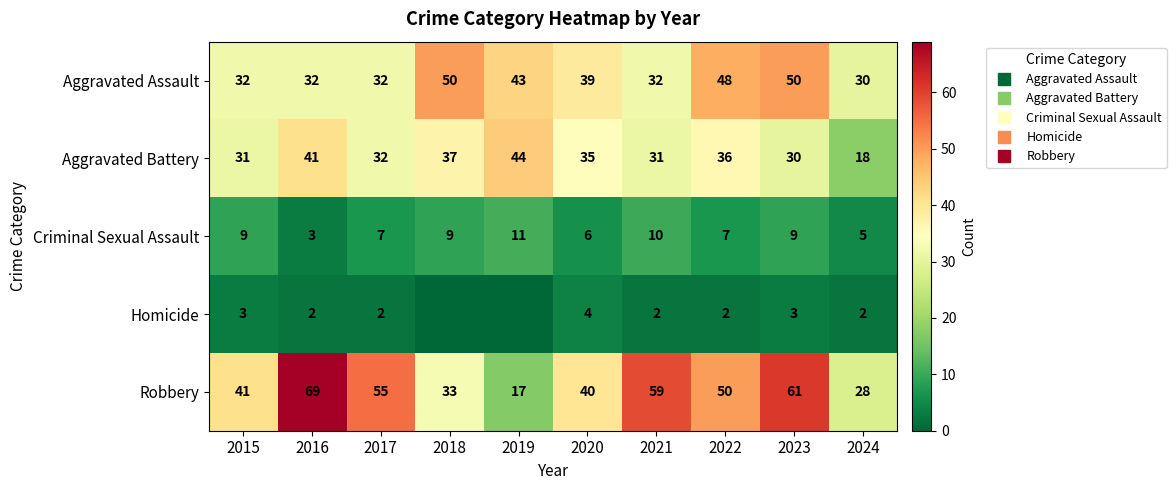

What is the maximum value shown in the chart?

69